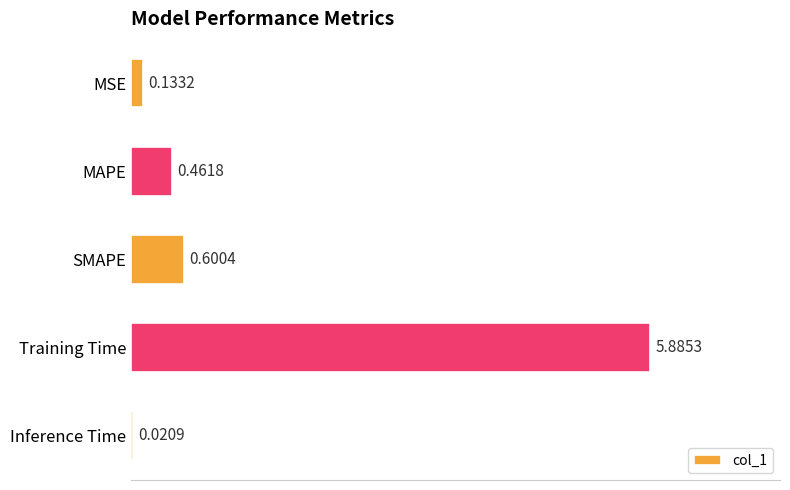

What is the sum of all values?

7.1